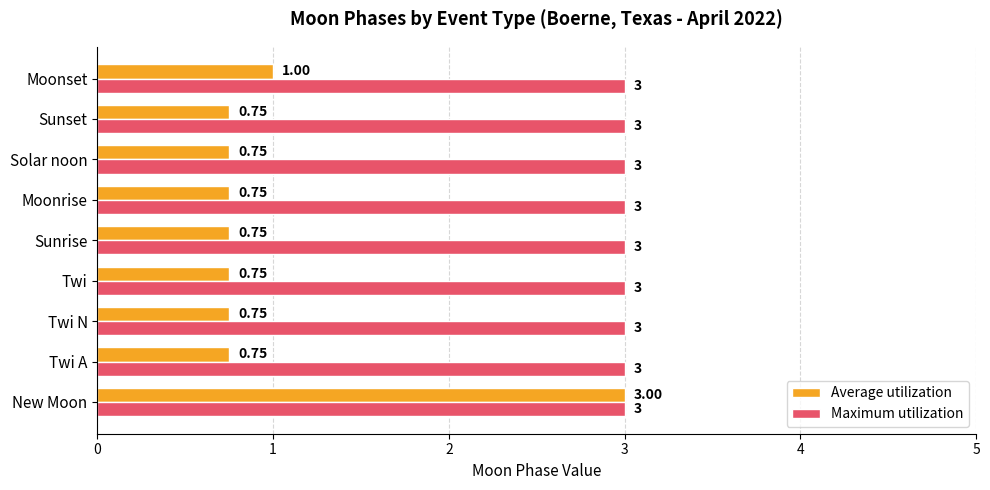

Rank the series by their average value, from highest to lowest.

Maximum utilization, Average utilization